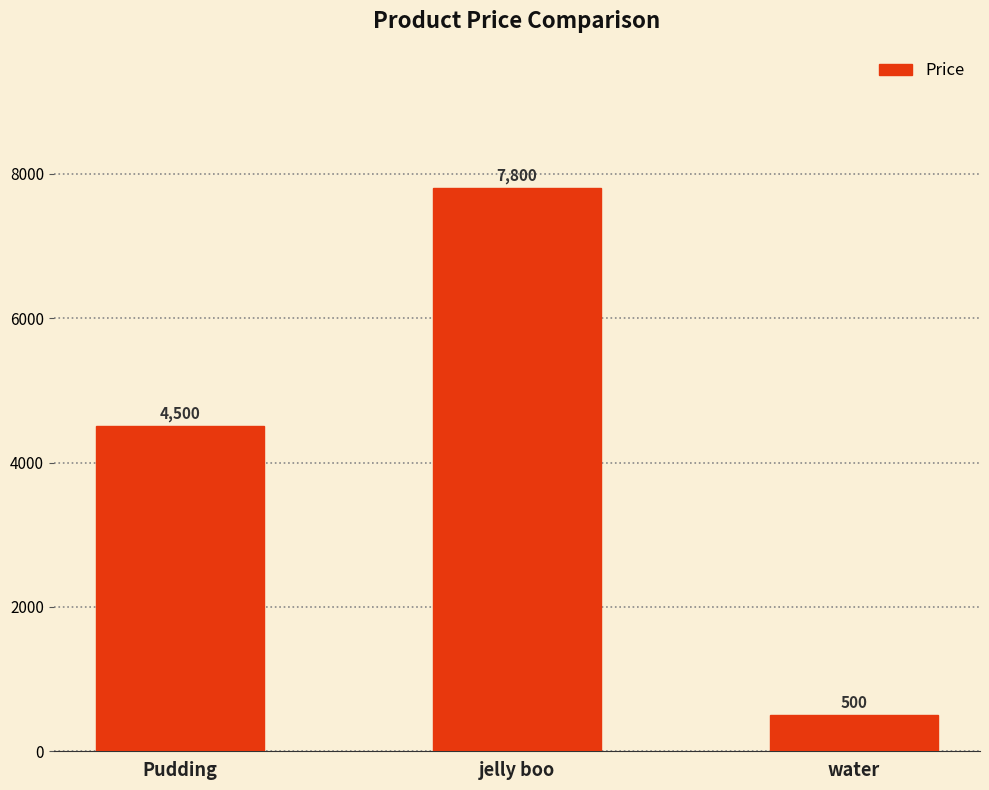

At which category does the chart reach its minimum across all series?

water